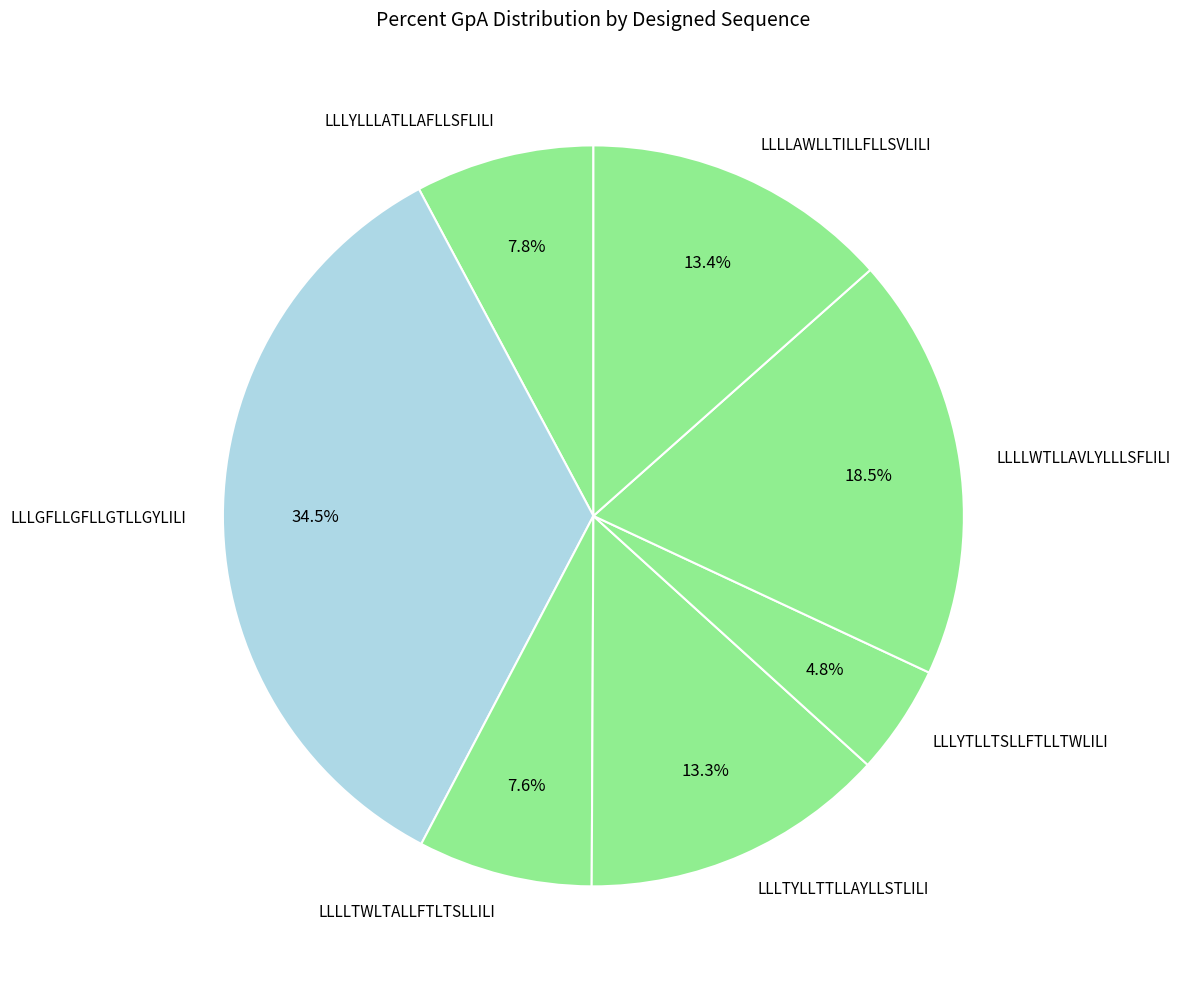

What is the smallest slice in the pie chart?

LLLYTLLTSLLFTLLTWLILI